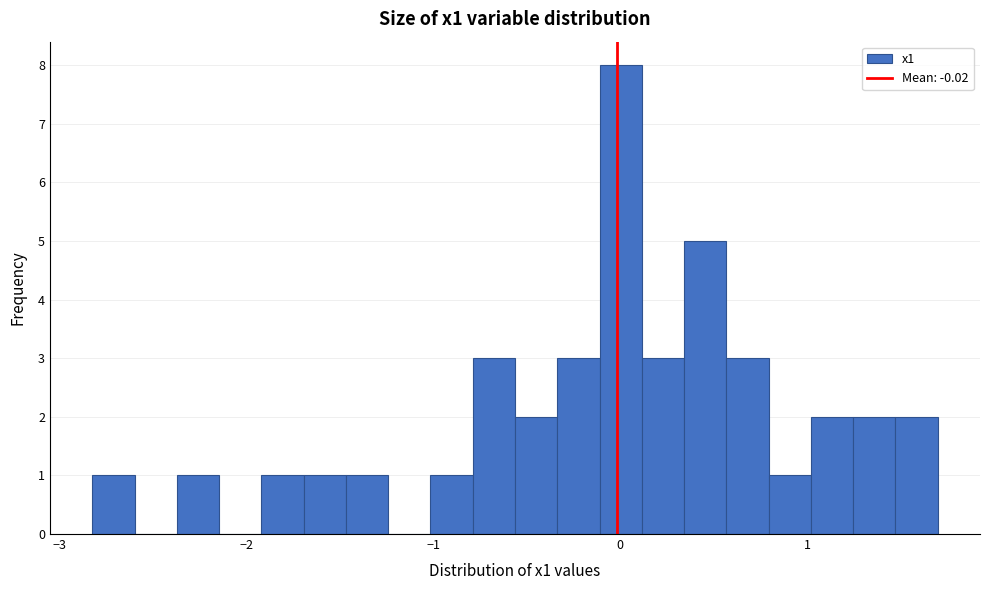

Read against the x-axis, roughly where is the centre of the tallest bar?

0.0